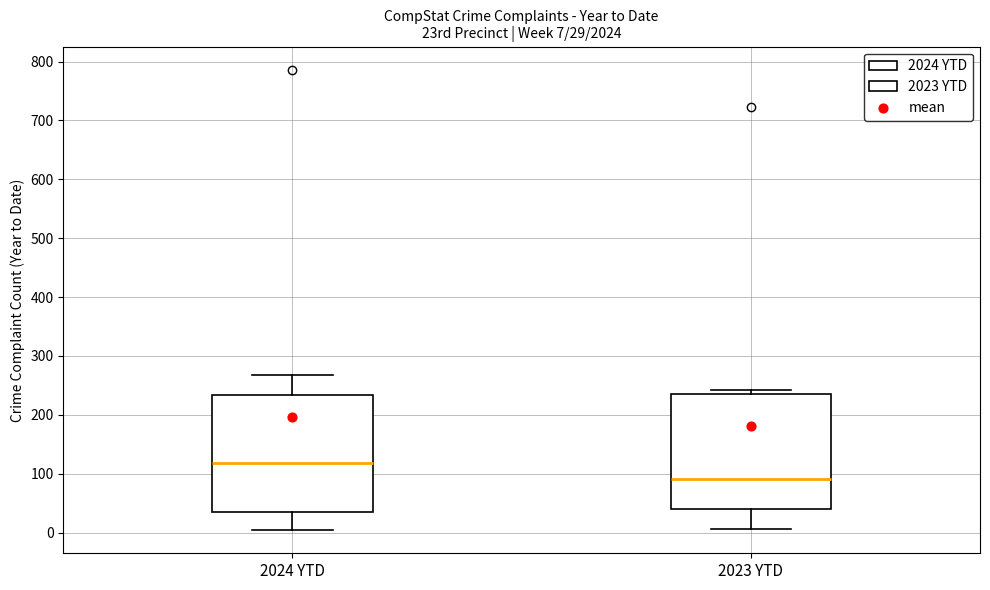

Which box's median line is the highest?

2024 YTD